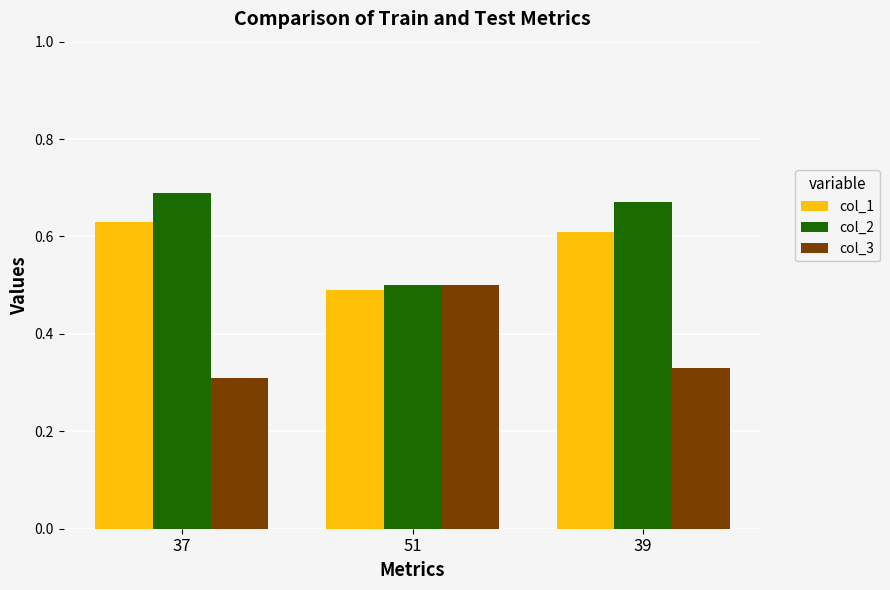

The col_1 series shows 63 at 37. True or false?

True